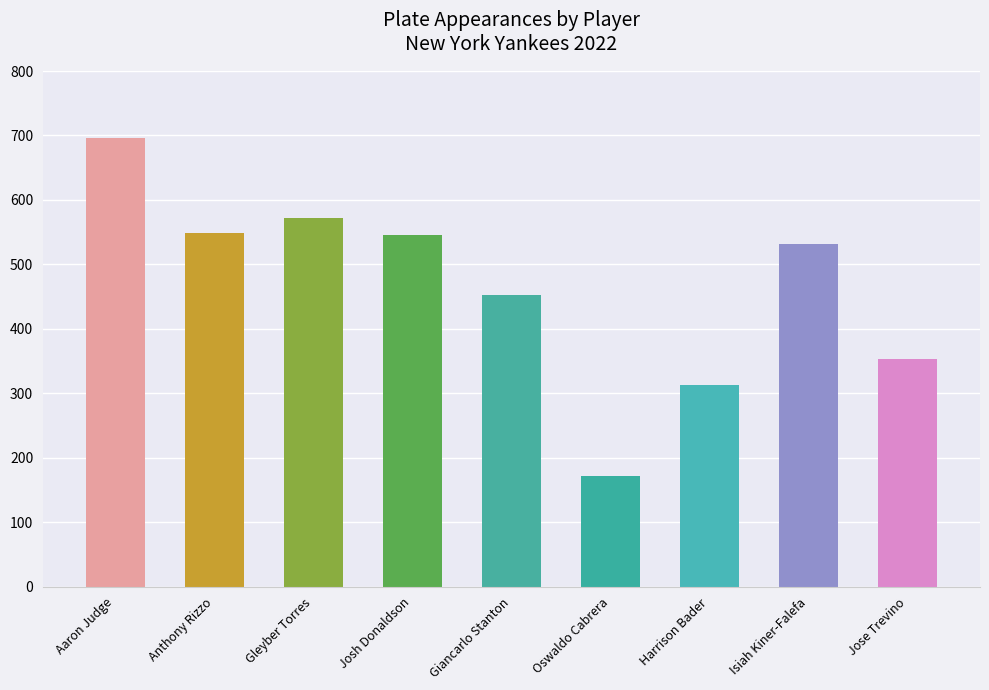

True or false: the data shows 151 at Aaron Judge.

False